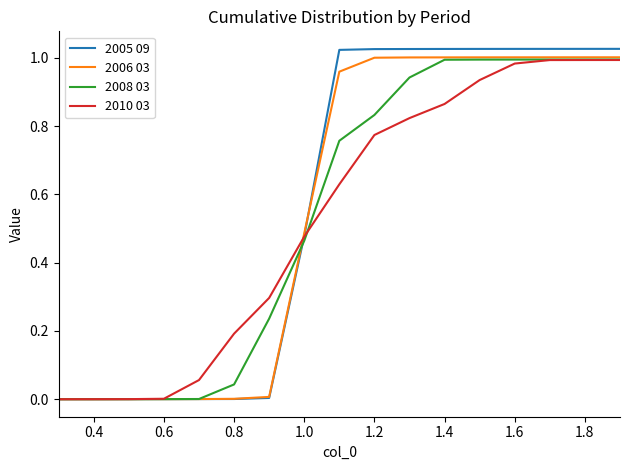

Which series has the widest spread of values?

2005 09